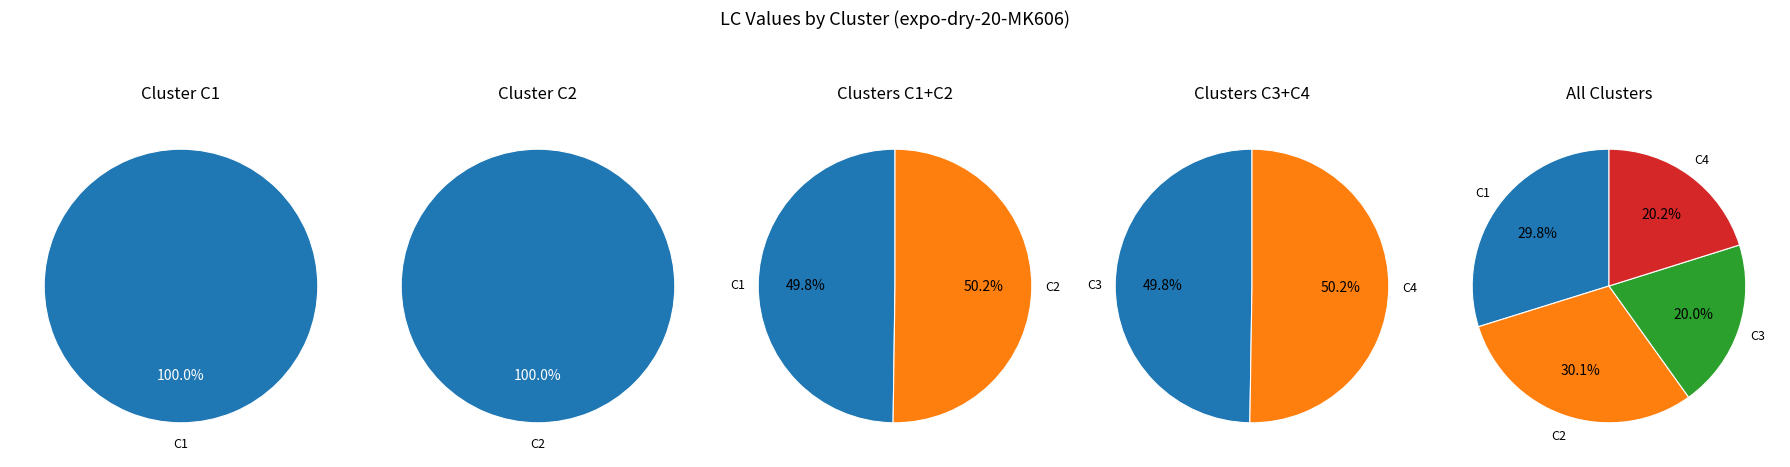

To the nearest percent, what percentage of the pie is C1?

30%